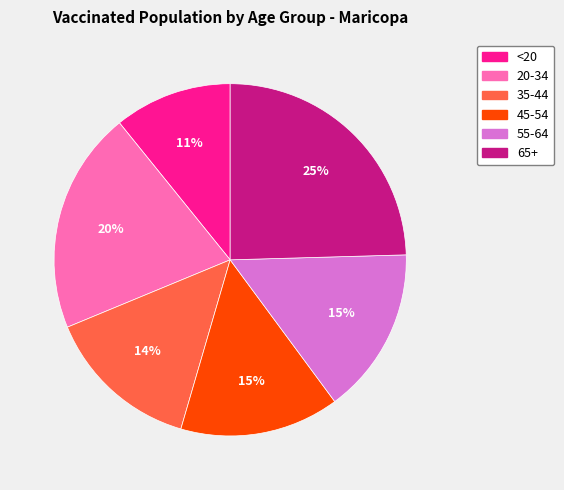

Is it true that 20-34 is 20% of the pie?

True